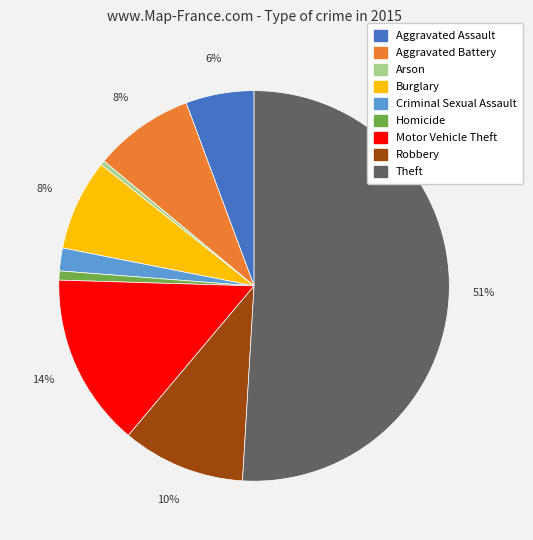

Count the number of slices in the pie.

9